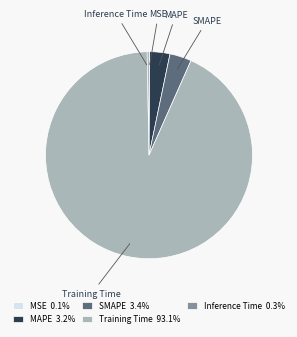

What is the majority slice?

Training Time